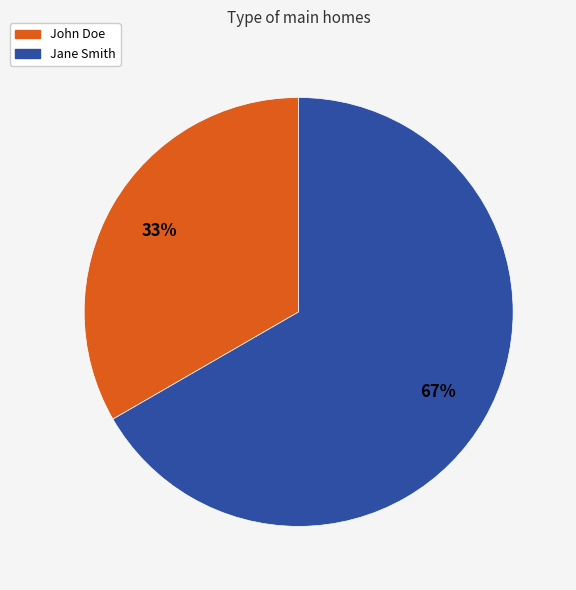

Rank the categories by value from lowest to highest.

John Doe, Jane Smith